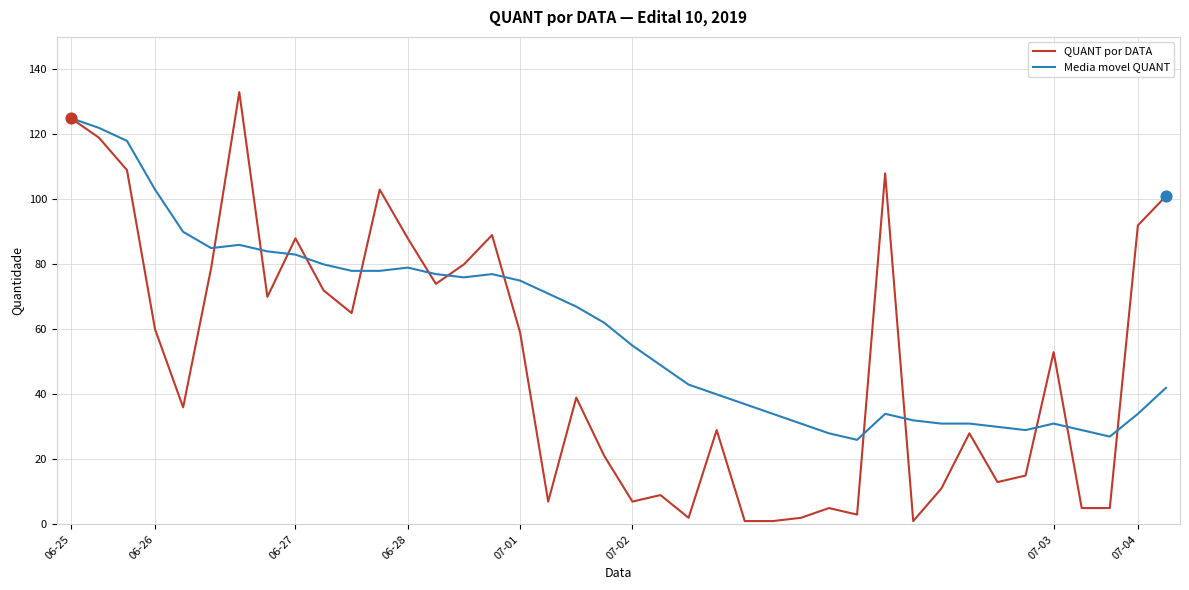

At how many categories does at least one series exceed 13?

40